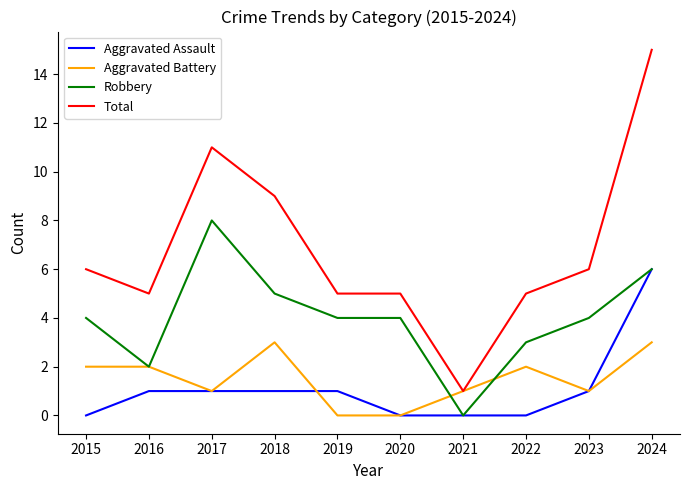

Rank the series by their maximum value, from lowest to highest.

Aggravated Battery, Aggravated Assault, Robbery, Total